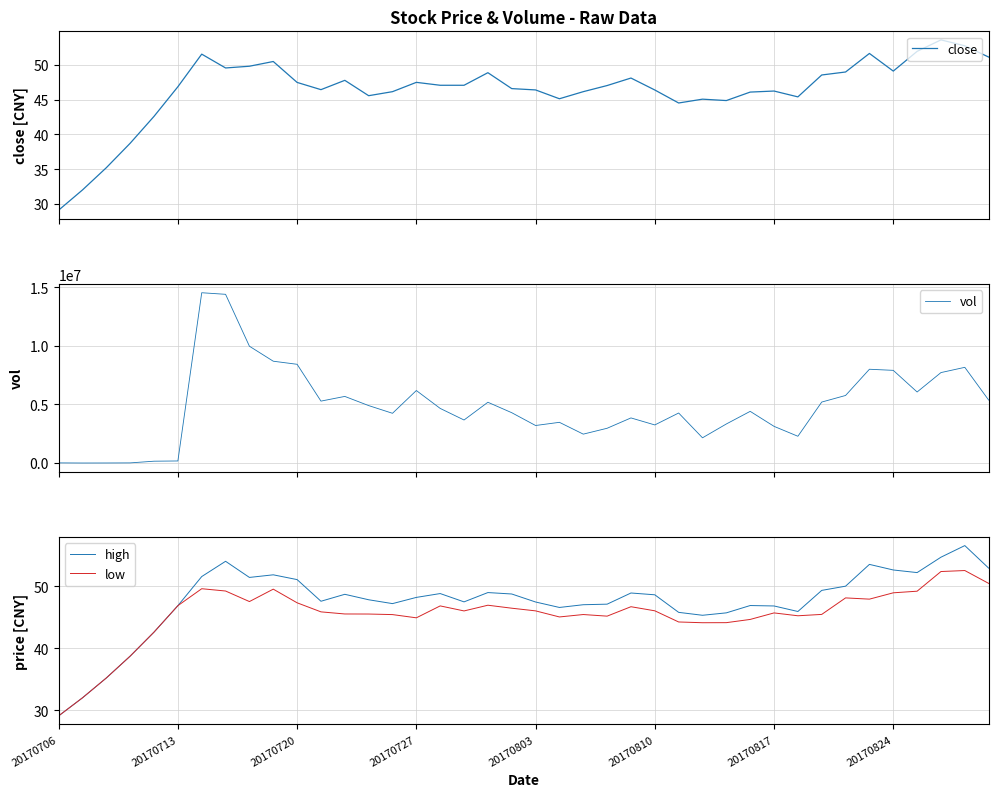

How many lines are shown in the chart?

4